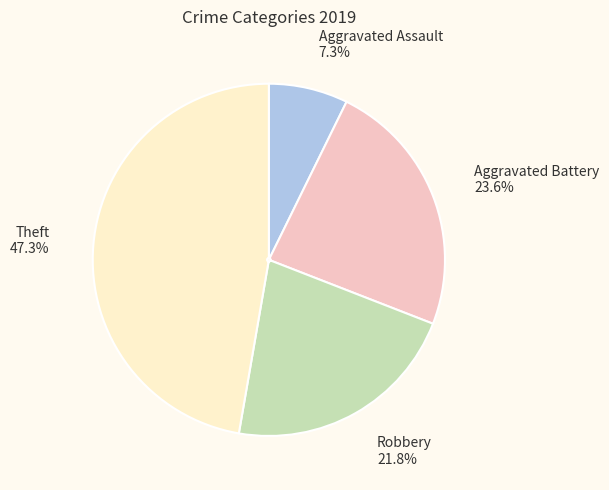

How many segments does this pie chart have?

4